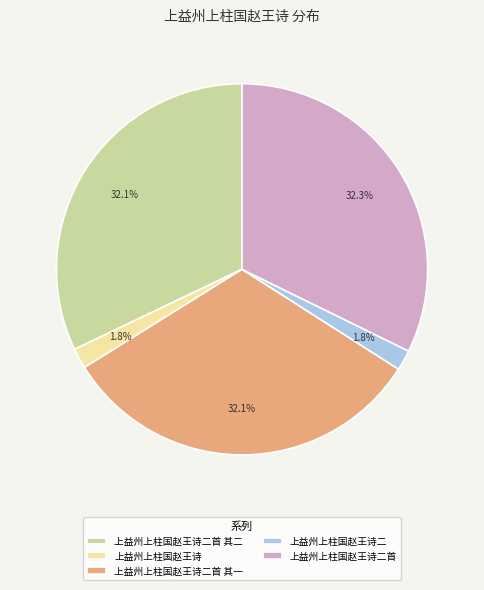

What percentage is the 上益州上柱国赵王诗二首 其一 slice, to the nearest percent?

32%